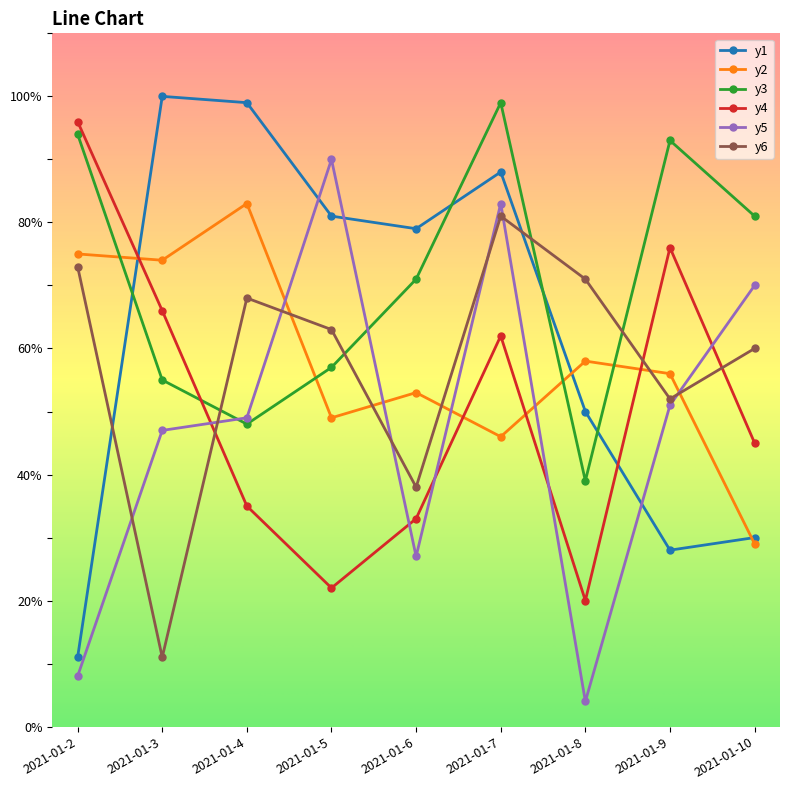

Where is y4 nearest to the value 58?

2021-01-7